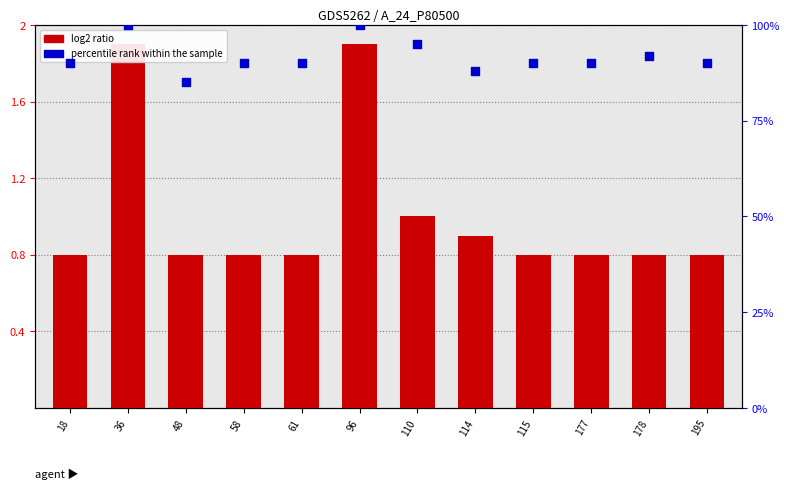

Which series contains the lowest Y value?

log2 ratio